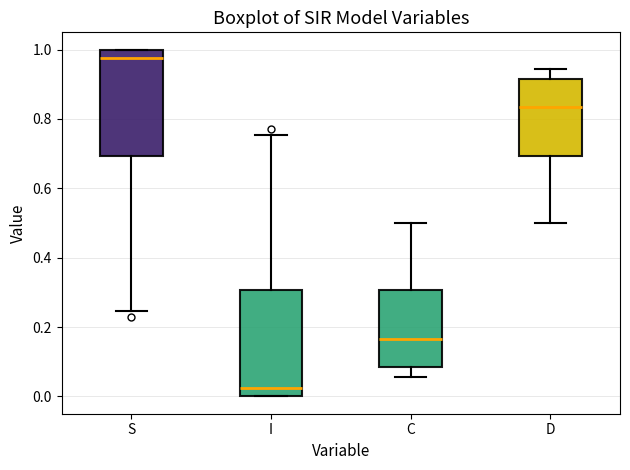

Where is the upper edge of the box for I on the y-axis? The values are not printed on the chart, so give them approximately, as read against the axis.

0.30